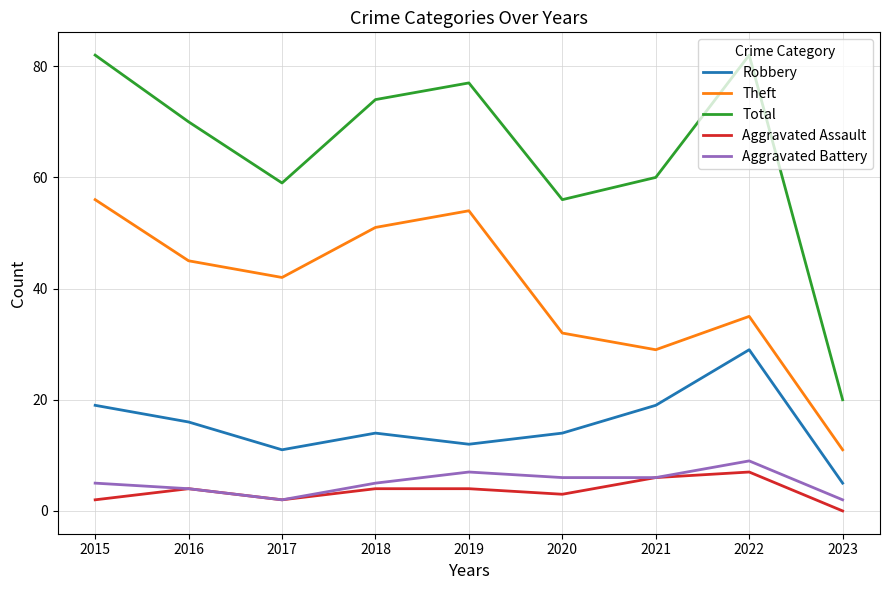

What is the spread (max minus min) of values at 2022?

75